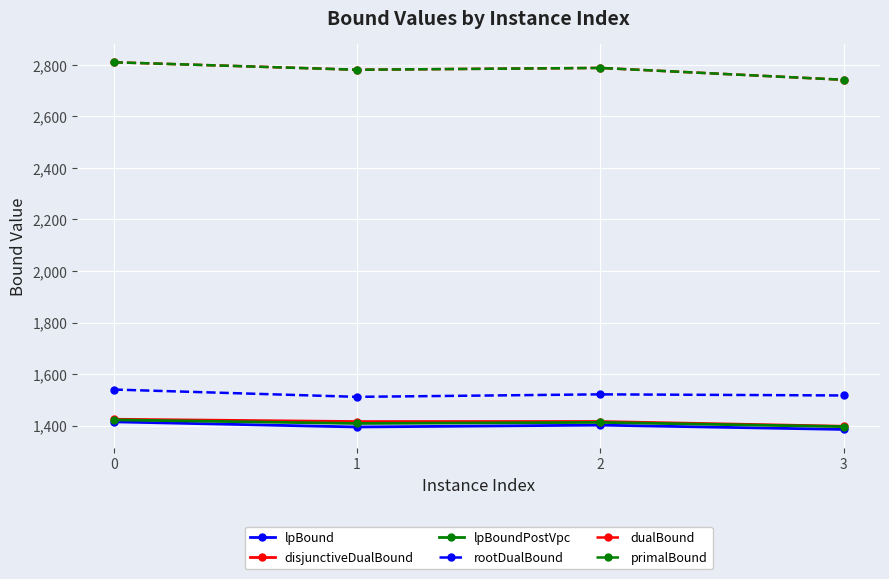

The primalBound series shows 4734.3 at 2. True or false?

False